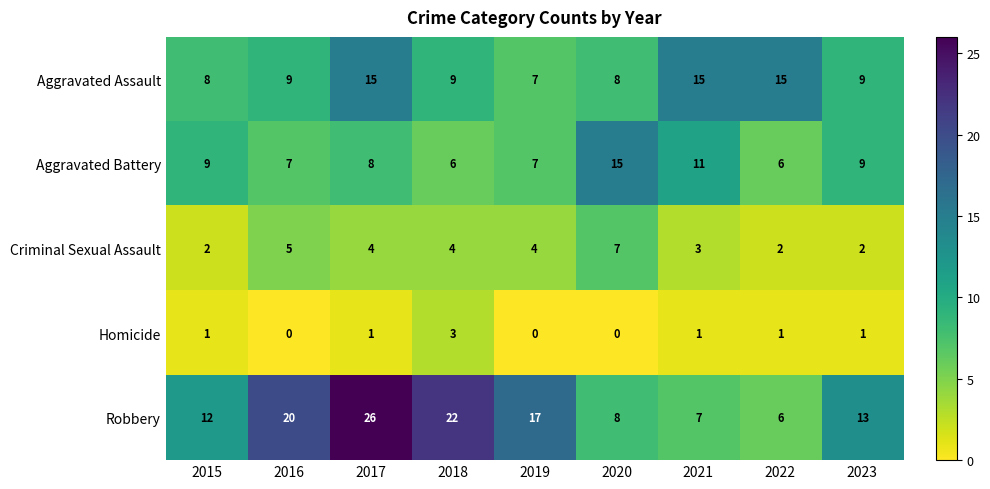

Between 2017 and 2019, which series saw the biggest shift?

Robbery